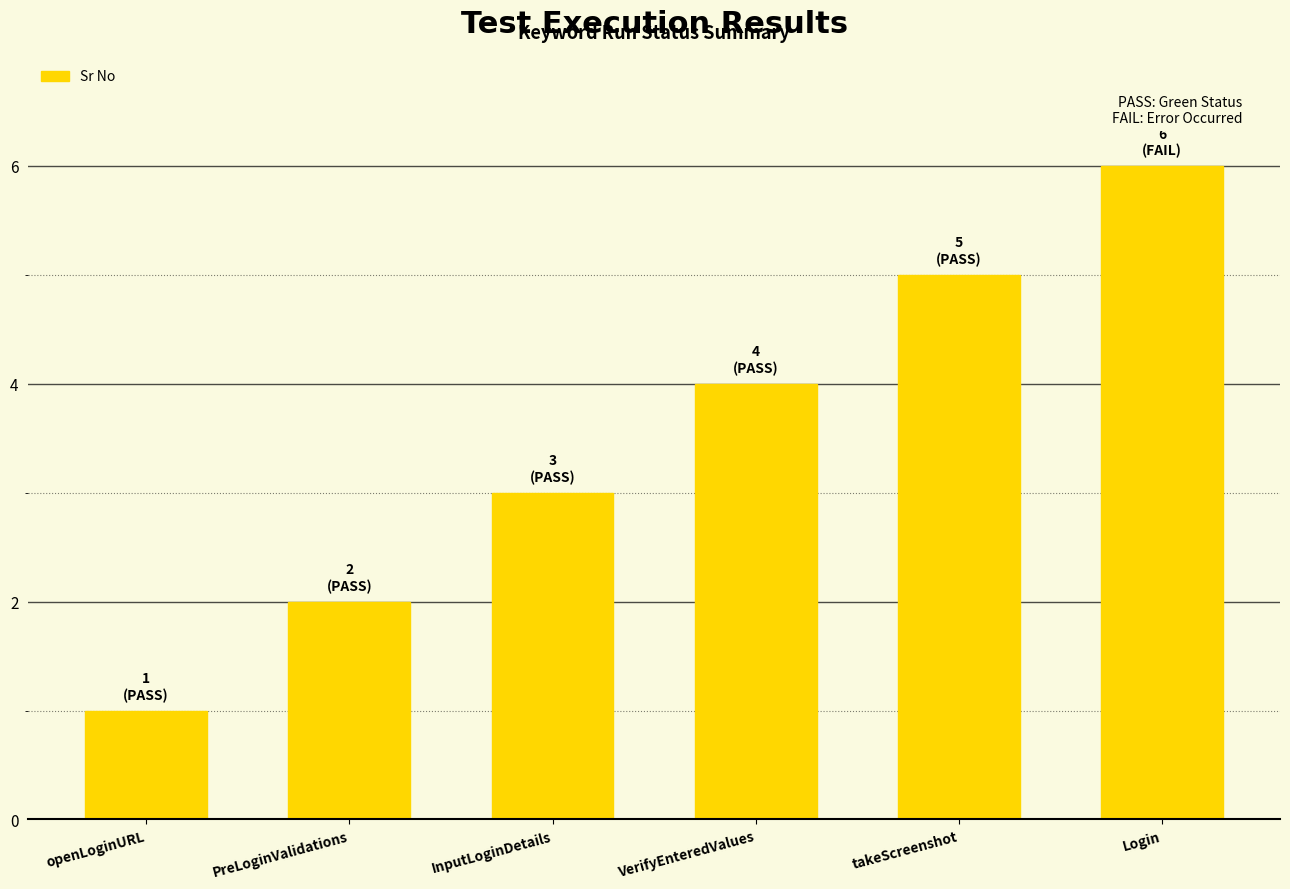

Are the bars horizontal?

No